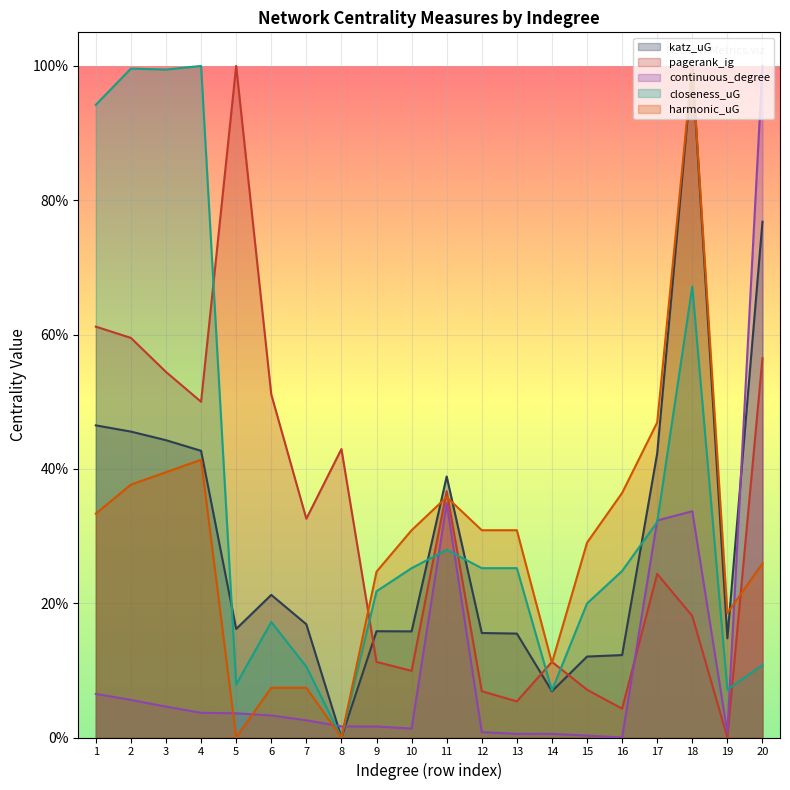

After their last crossing, which series has the higher values: continuous_degree or closeness_uG?

continuous_degree